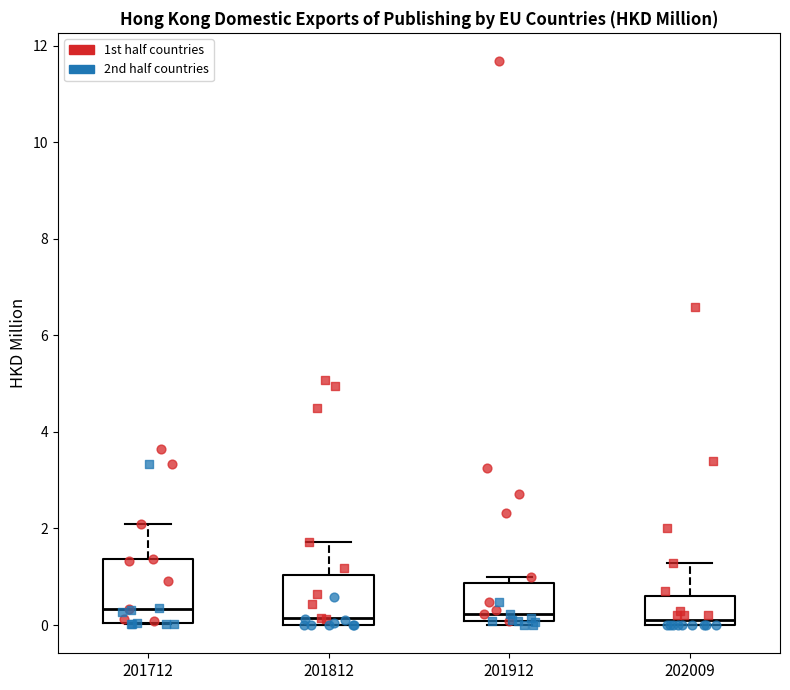

Reading left to right, read every box against the y-axis: the position of its median line, the range the box covers, and the ends of its whiskers. The values are not printed on the chart, so give them approximately, as read against the axis.

201712: median 0.4, box 0.0 to 1.4, whiskers 0.0 to 2.0
201812: median 0.2, box 0.0 to 1.0, whiskers 0.0 to 1.8
201912: median 0.2, box 0.0 to 0.8, whiskers 0.0 (just below the box's lower edge) to 1.0
202009: median 0.2, box 0.0 to 0.6, whiskers 0.0 to 1.2